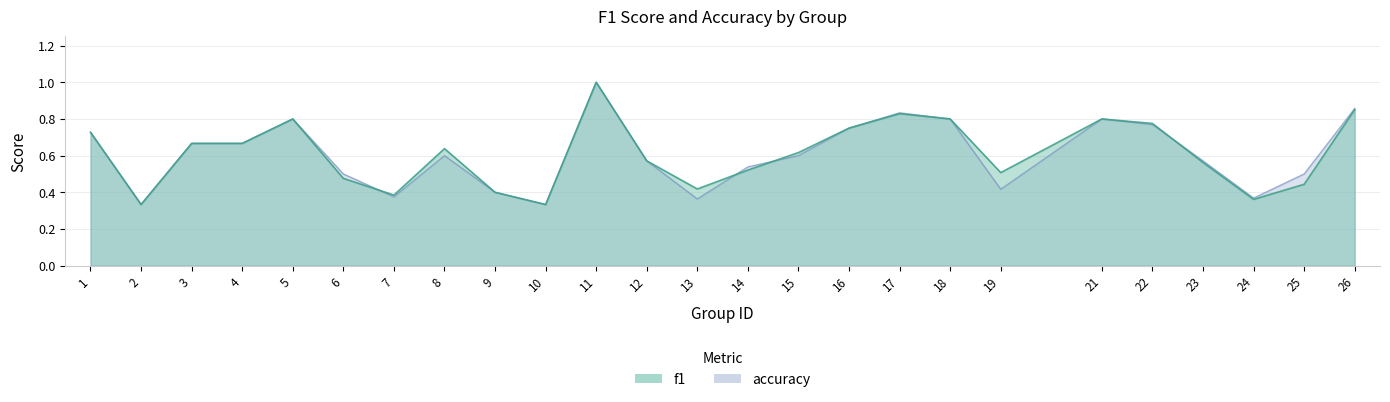

What is the smallest value displayed?

0.3